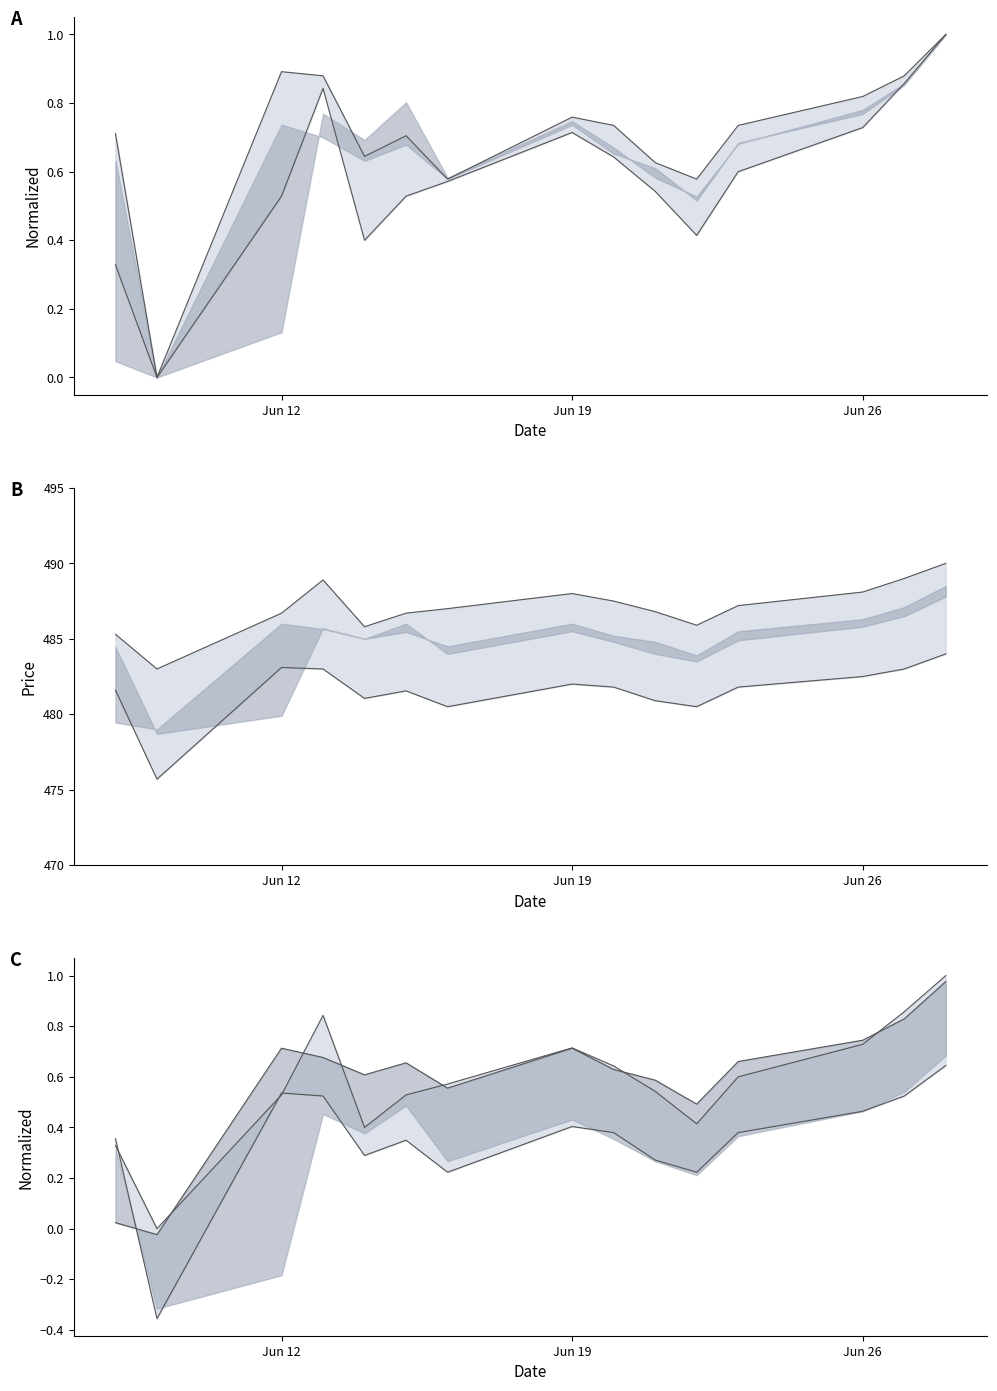

The High series shows 1.1 at 11. True or false?

False